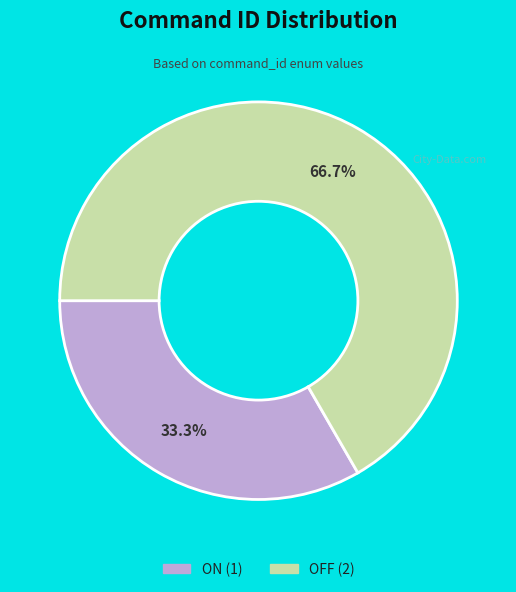

What is the total percentage of ON and OFF?

100.0%